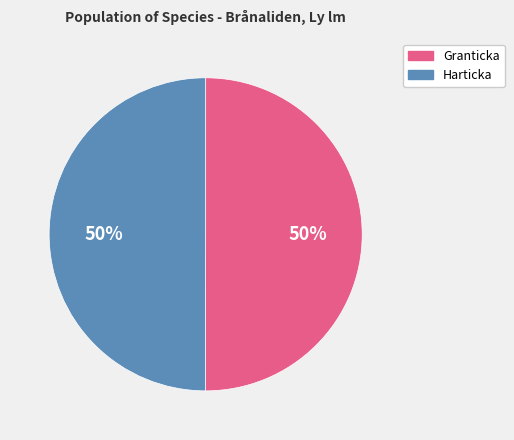

To the nearest percent, what portion does Harticka represent?

50%